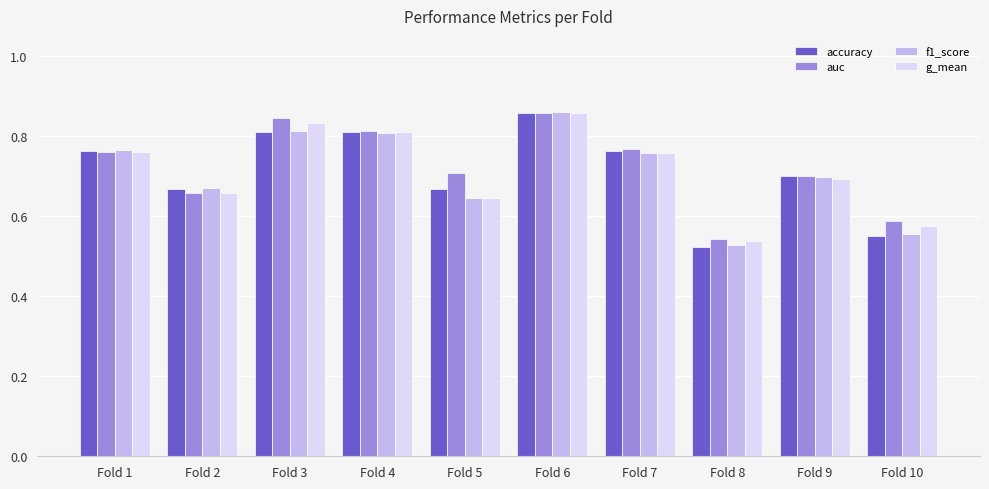

Is it true that auc equals 0.7 at Fold 9?

True